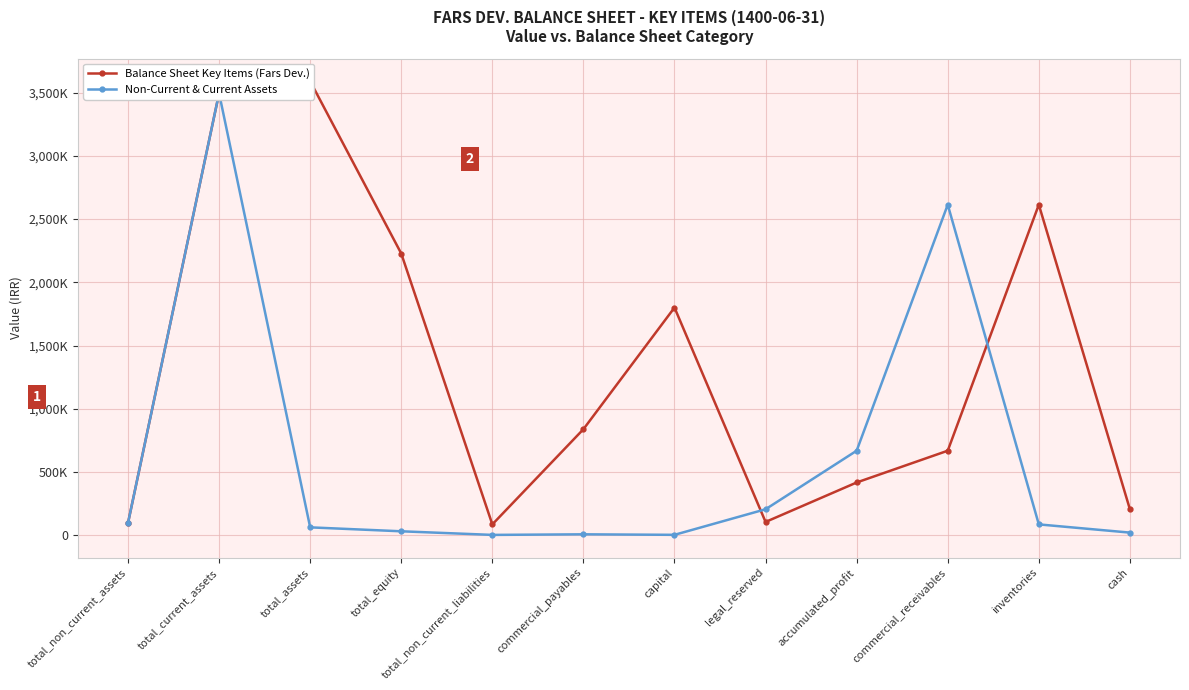

What is the average value of the Non-Current & Current Assets series?

607058